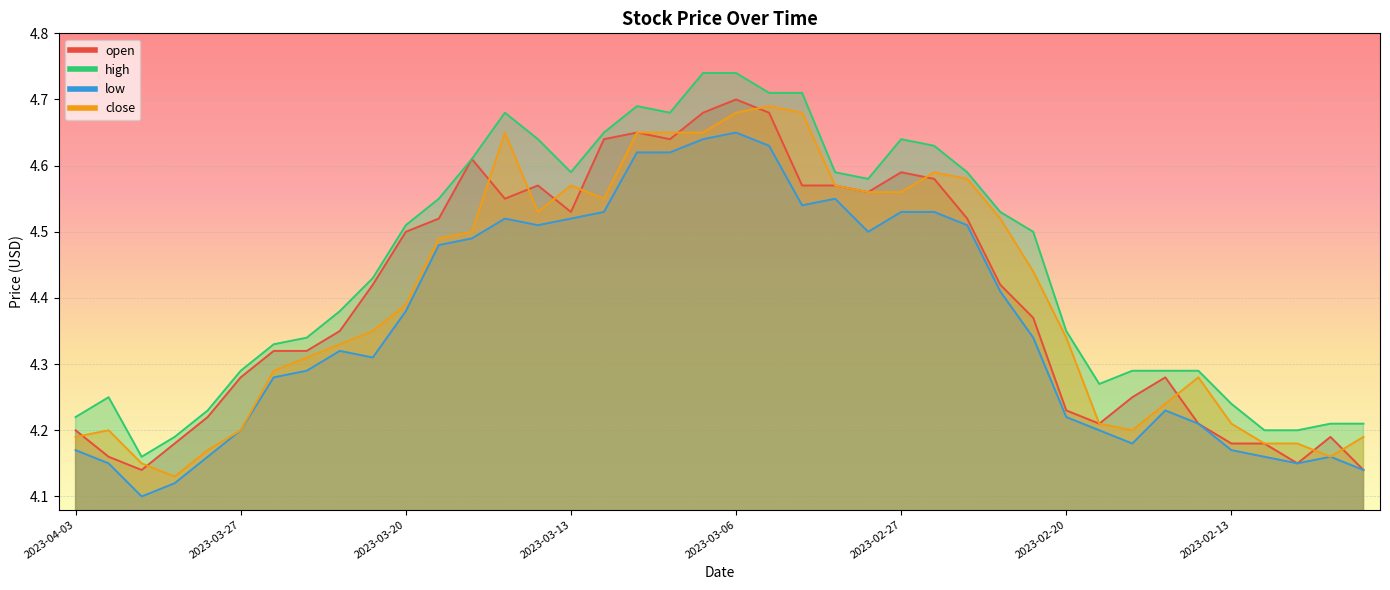

What is the difference between the low values at 2023-03-08 and 2023-02-07?

0.5